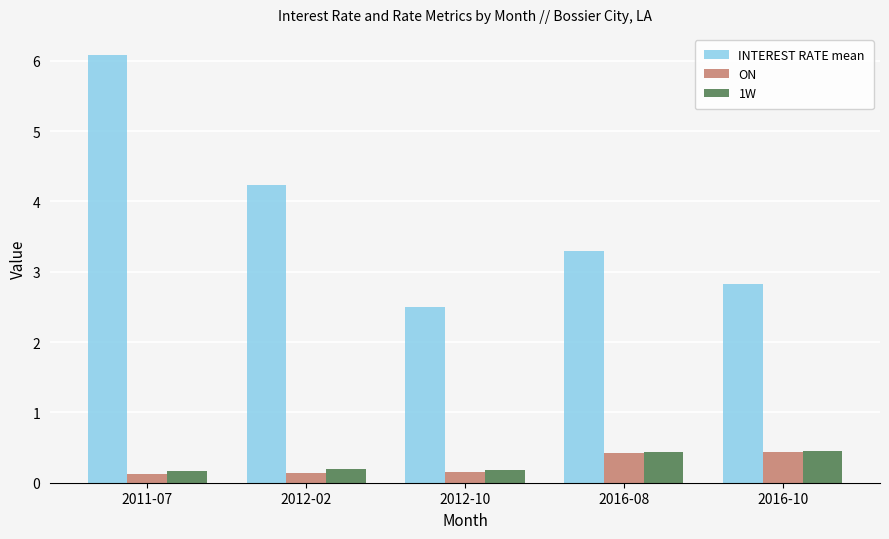

What is the maximum value for ON?

0.4